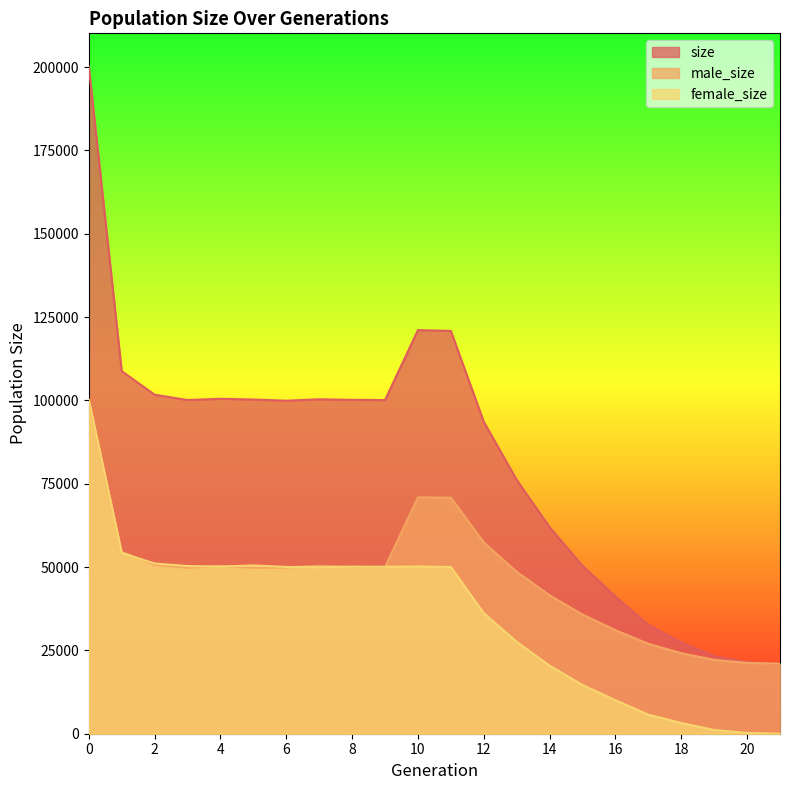

How many times do female_size and male_size cross each other?

7